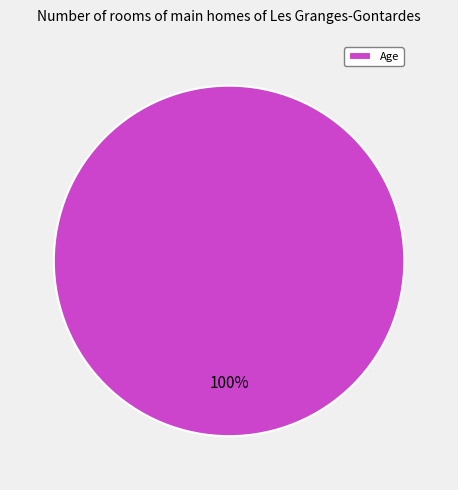

Is it true that Age is 100% of the pie?

True